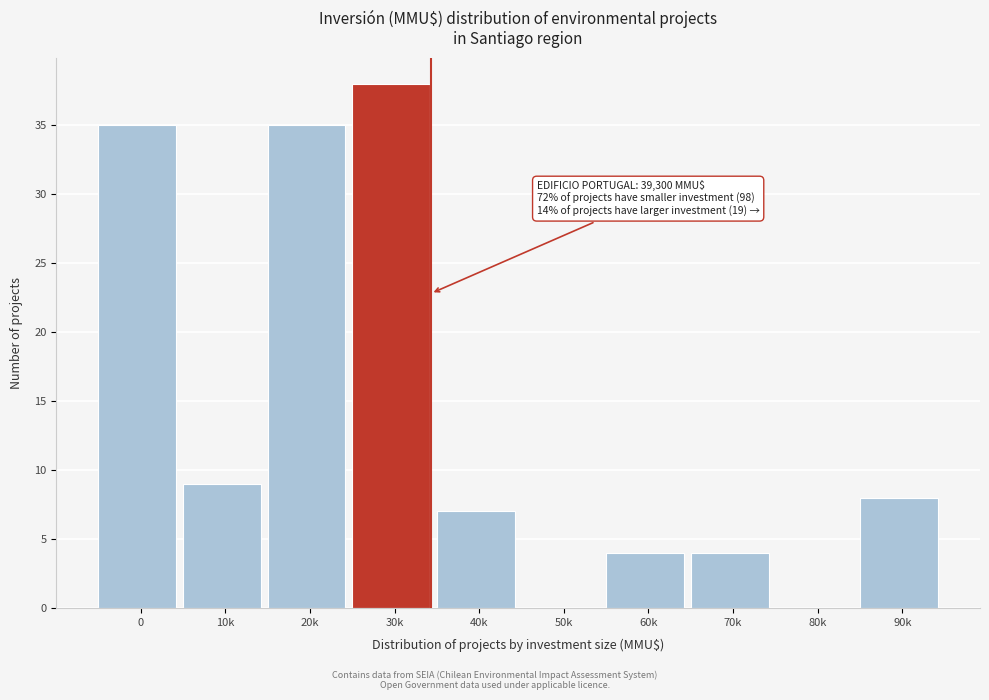

At which label is the value closest to 19?

10k